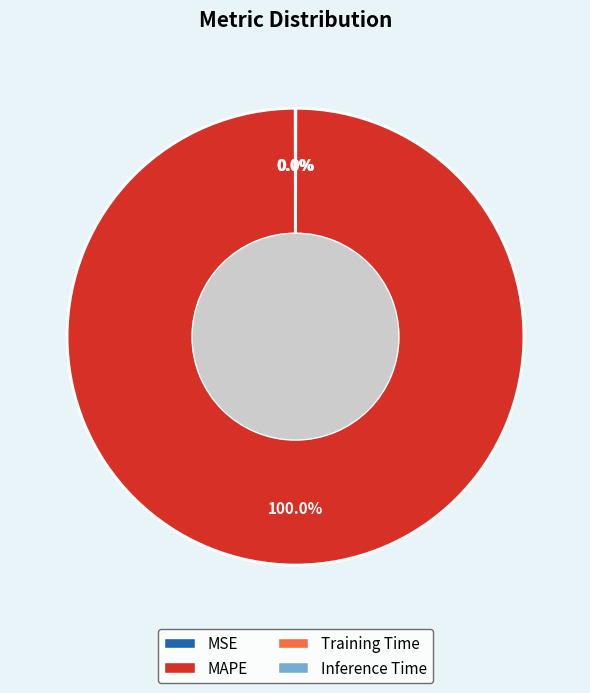

To the nearest percent, what is the difference between the largest and smallest slice percentages?

100%